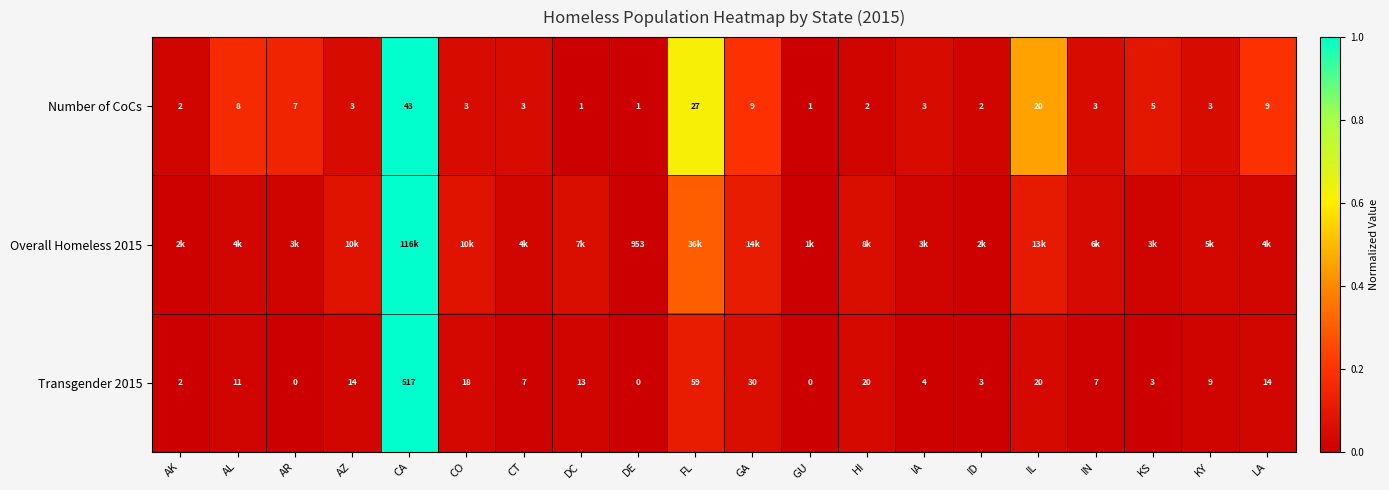

Is the value of Number of CoCs at IL greater than the value of Transgender 2015 at KS?

Yes